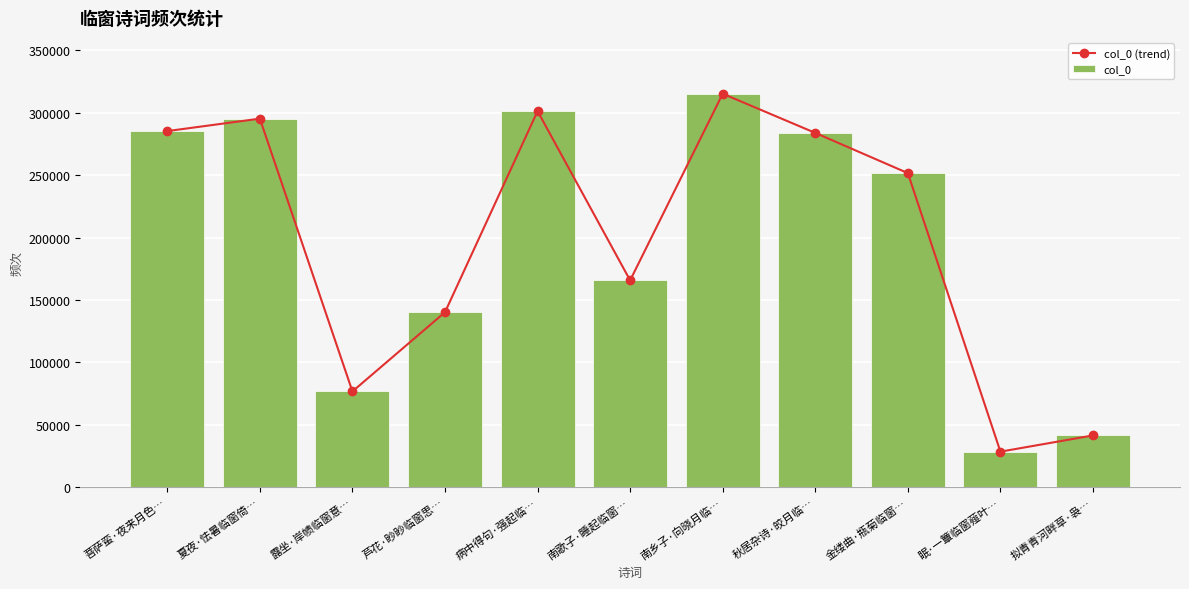

Reading left to right, transcribe all the data shown in this chart.

col_0 (trend): 285315	295293	76705	140192	301300	165699	315263	283855	251645	28447	41450
col_0: 285315	295293	76705	140192	301300	165699	315263	283855	251645	28447	41450